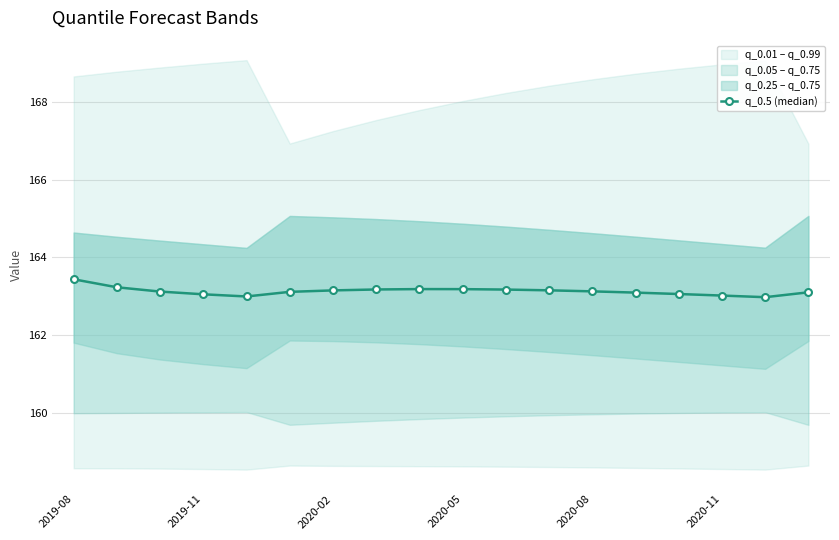

True or false: q_0.5 (median) has a value of 163.4 at 2019-08.

True